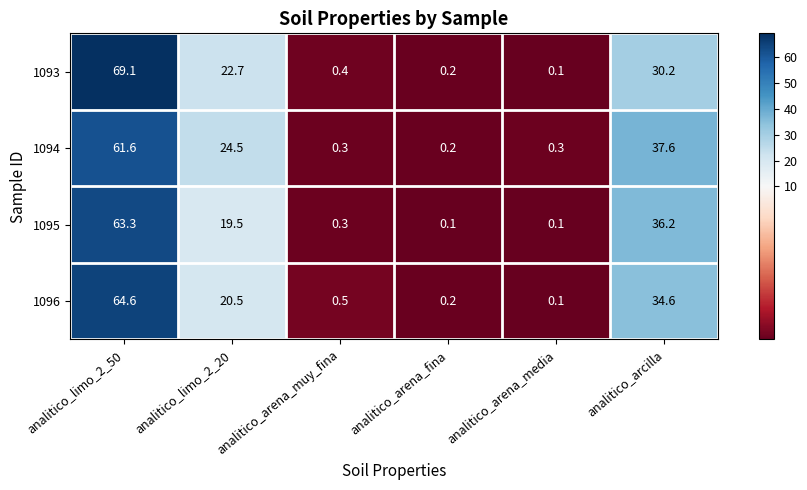

At analitico_limo_2_20, list the series in order from smallest to largest.

1095, 1096, 1093, 1094